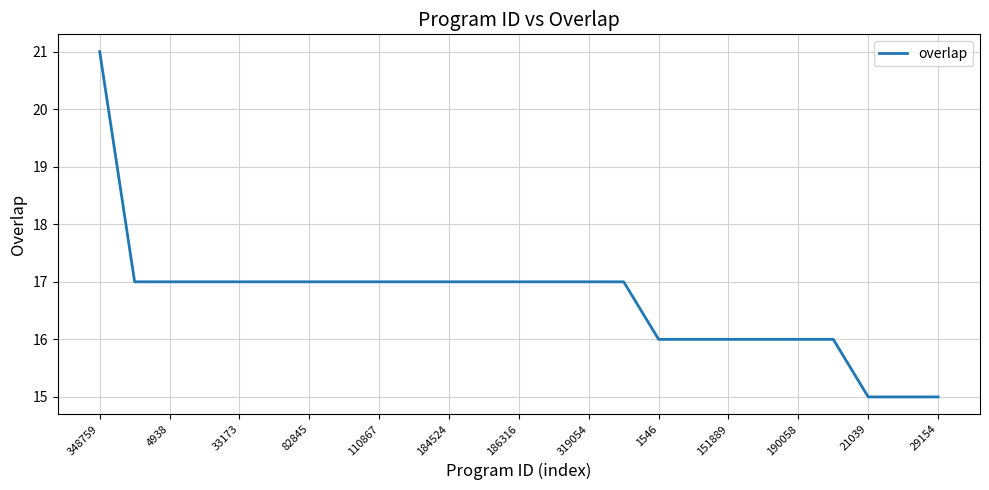

What is the greatest value displayed?

21